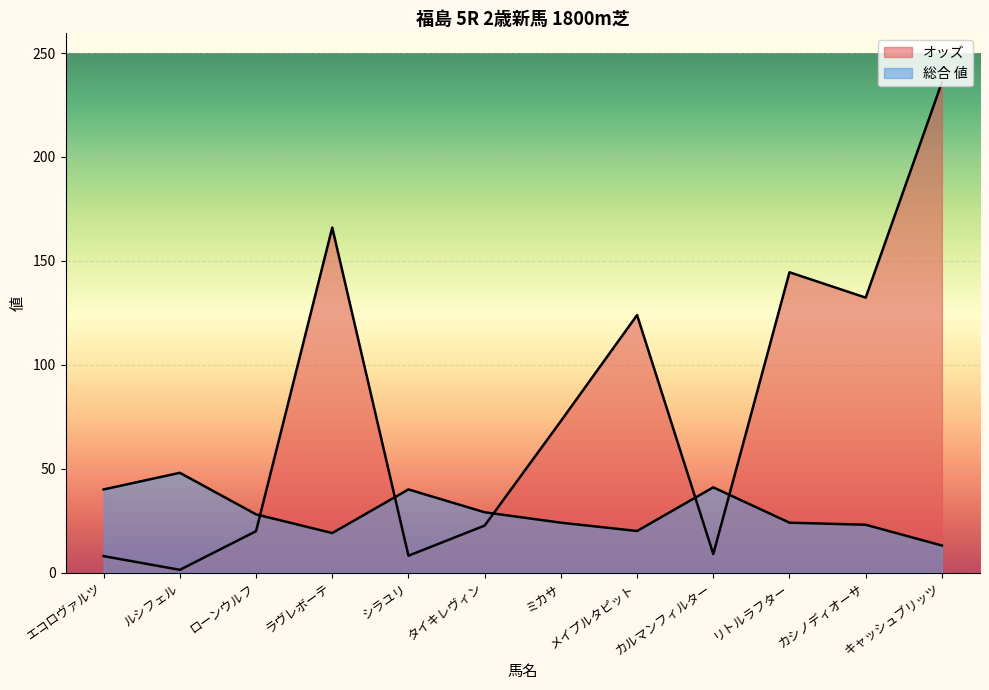

Reading left to right, transcribe all the data shown in this chart.

オッズ: エコロヴァルツ=7.9	ルシフェル=1.3	ローンウルフ=19.9	ラヴレボーテ=166.0	シラユリ=8.1	タイキレヴィン=22.6	ミカサ=72.9	メイプルタピット=123.9	カルマンフィルター=8.9	リトルラフター=144.5	カシノディオーサ=132.3	キャッシュブリッツ=235.9
総合 値: エコロヴァルツ=40.0	ルシフェル=48.0	ローンウルフ=28.0	ラヴレボーテ=19.0	シラユリ=40.0	タイキレヴィン=29.0	ミカサ=24.0	メイプルタピット=20.0	カルマンフィルター=41.0	リトルラフター=24.0	カシノディオーサ=23.0	キャッシュブリッツ=13.0